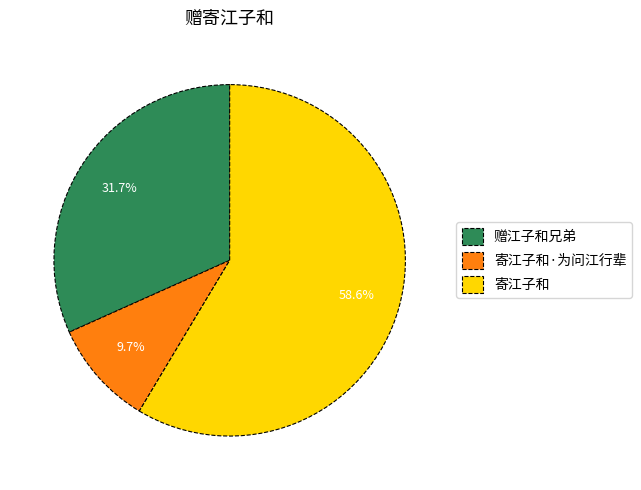

Rank the categories by value from lowest to highest.

寄江子和·为问江行辈, 赠江子和兄弟, 寄江子和